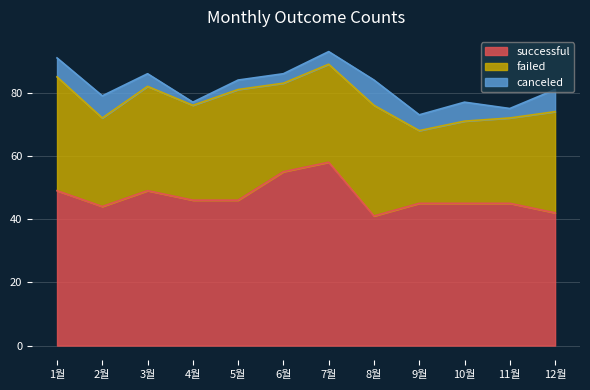

Which category has the lowest value in the canceled series?

4월